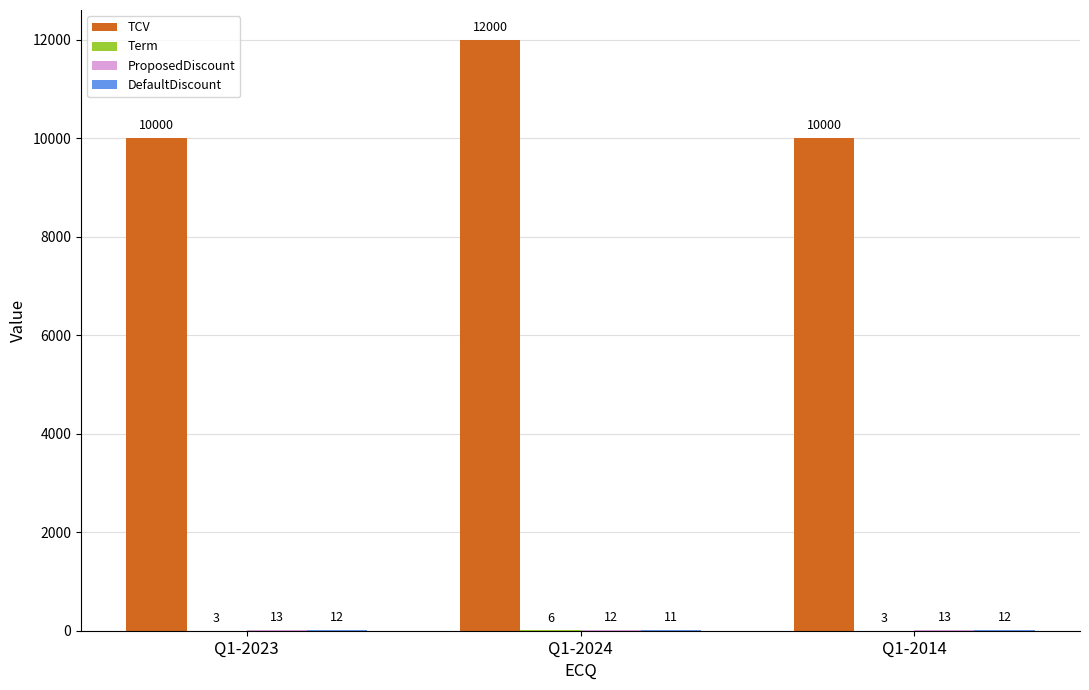

How many data points in TCV are above 10000?

1